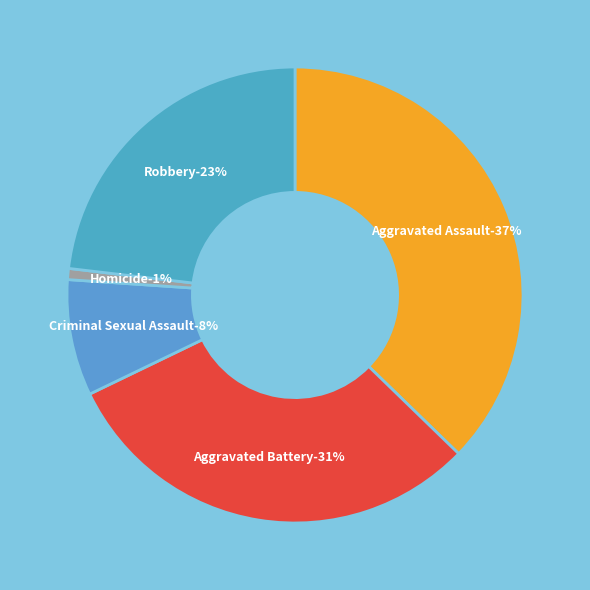

To the nearest percent, what is the difference between the largest and smallest slice percentages?

36%